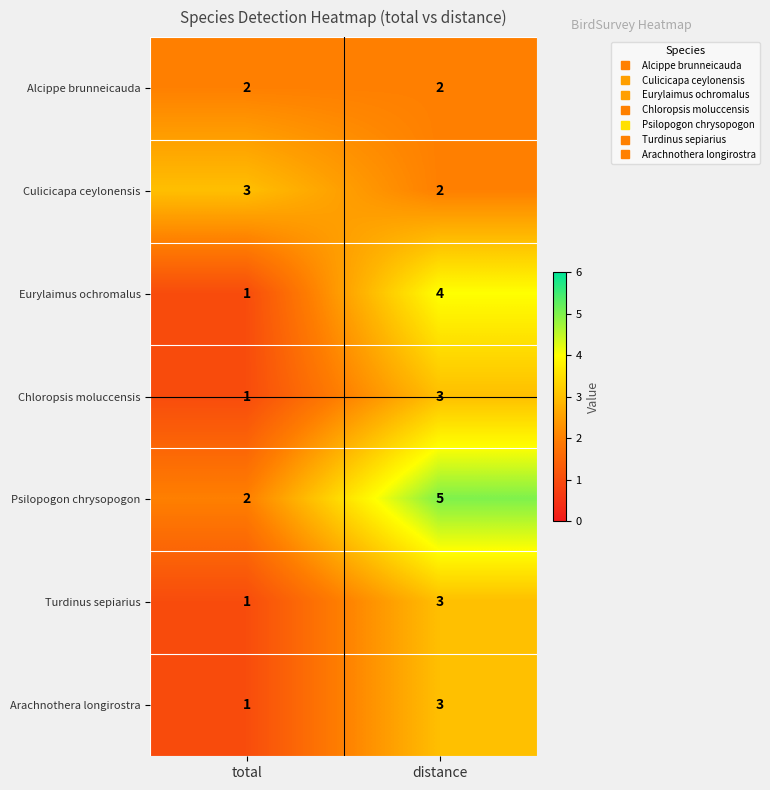

What is the spread (max minus min) of values at distance?

3